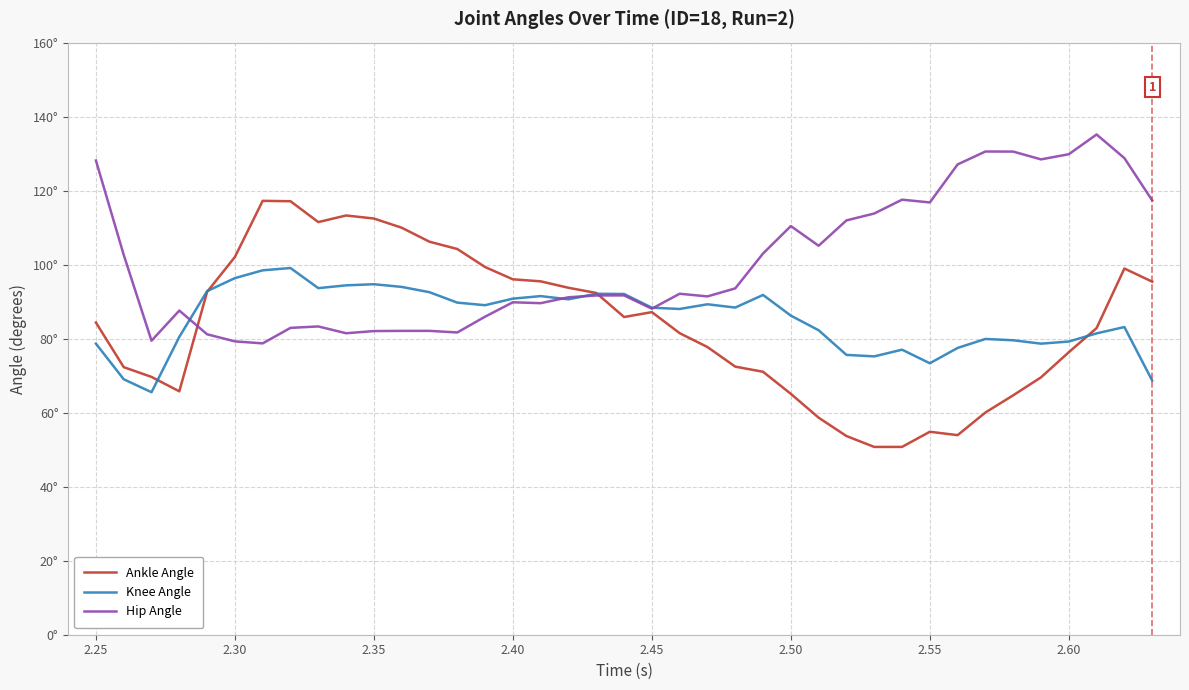

What are all the series names shown in the legend?

Ankle Angle, Knee Angle, Hip Angle